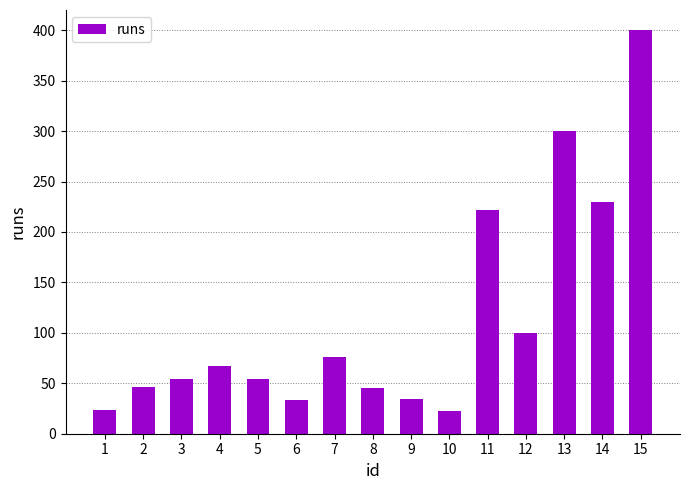

Is it true that the value at 12 is 38?

False